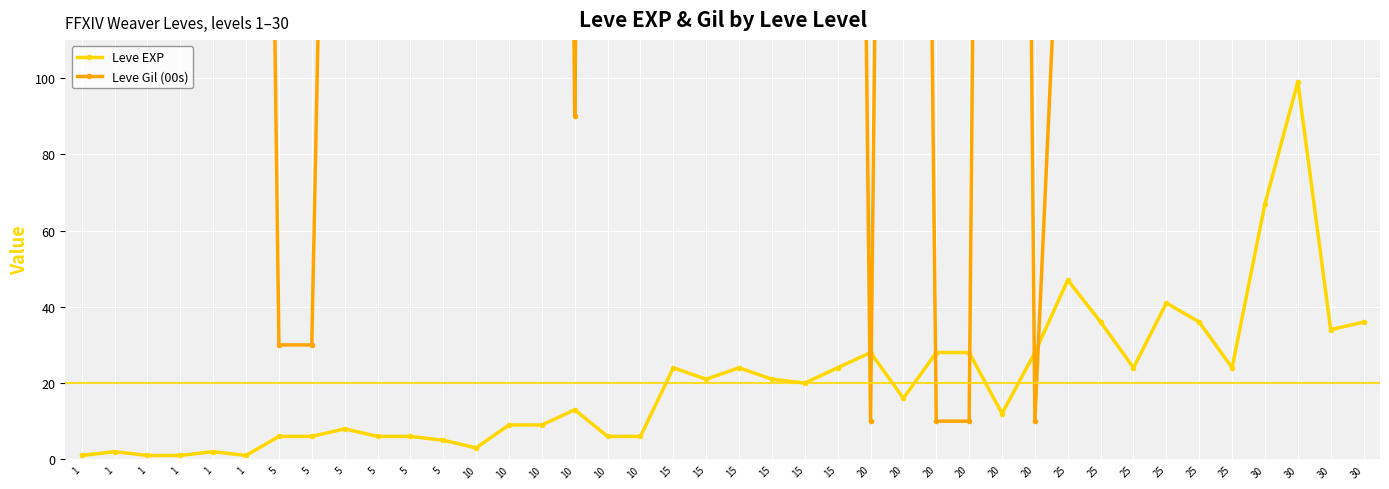

Where is the first local maximum for Leve Gil (00s)?

1